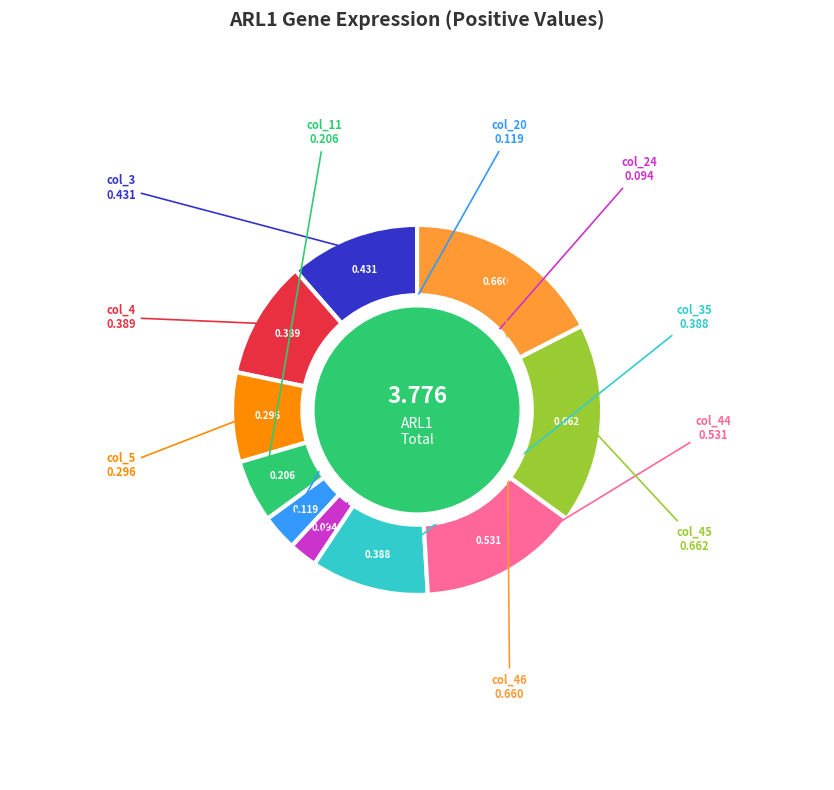

Does col_35 account for over 50% of the chart?

No